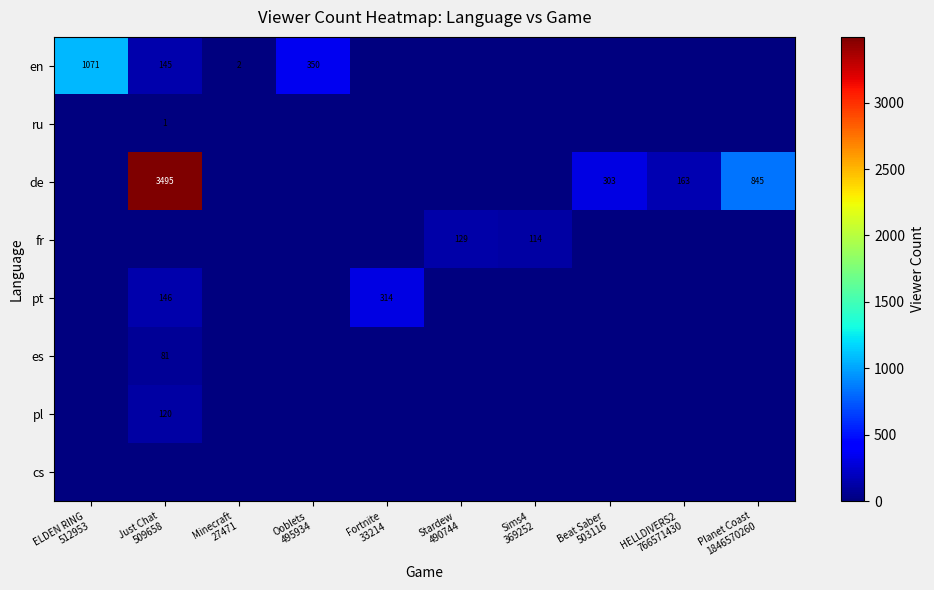

Rank the series at Just Chat 509658 from lowest to highest value.

fr, cs, ru, es, pl, en, pt, de